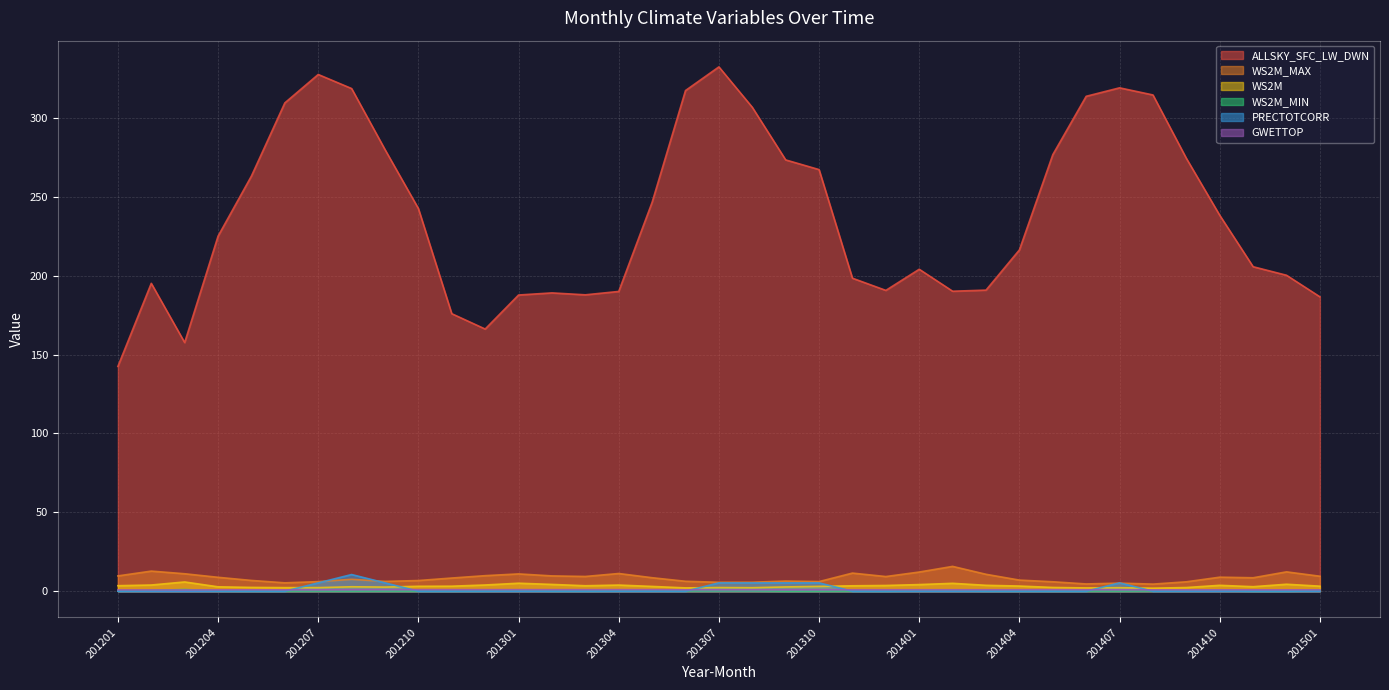

What is the difference between the maximum and minimum values in the PRECTOTCORR series?

10.6